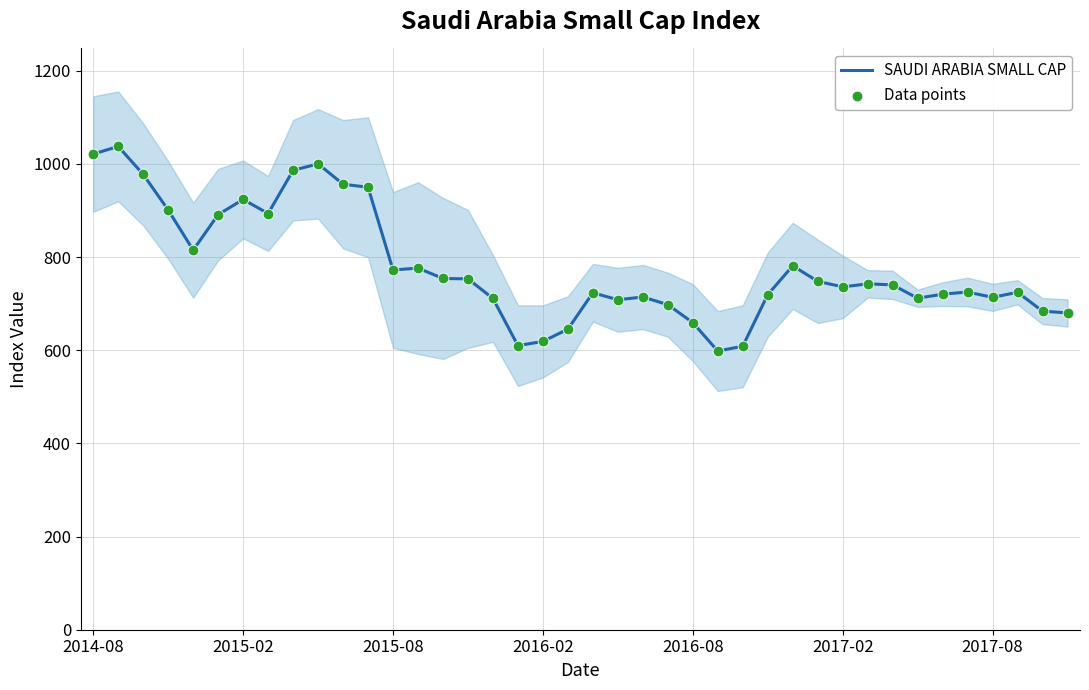

Which series has the widest spread of Y values?

SAUDI ARABIA SMALL CAP